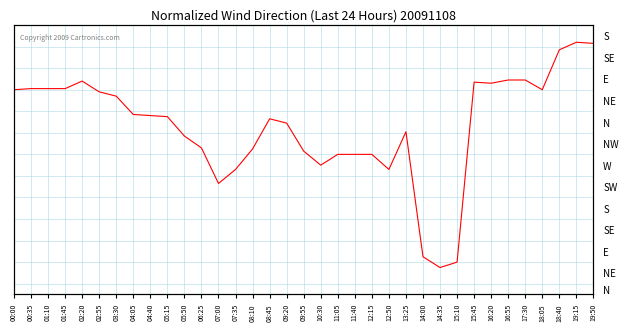

Rank the categories by value from highest to lowest.

19:15, 19:50, 18:40, 16:55, 17:30, 02:20, 15:45, 16:20, 00:35, 01:10, 01:45, 00:00, 18:05, 02:55, 03:30, 04:05, 04:40, 05:15, 08:45, 09:20, 13:25, 05:50, 06:25, 08:10, 09:55, 11:05, 11:40, 12:15, 10:30, 07:35, 12:50, 07:00, 14:00, 15:10, 14:35